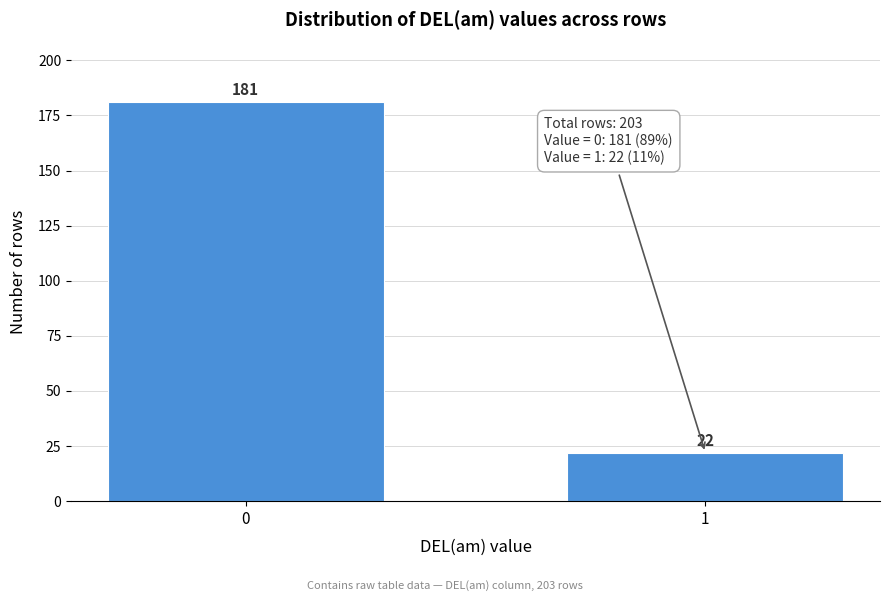

Reading right to left, extract all data points from this chart.

22	181